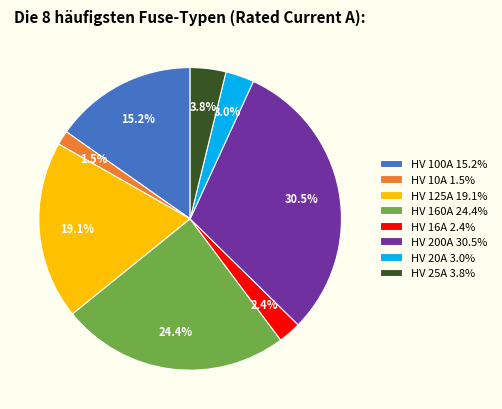

The HV 10A slice represents 16% of the pie. True or false?

False